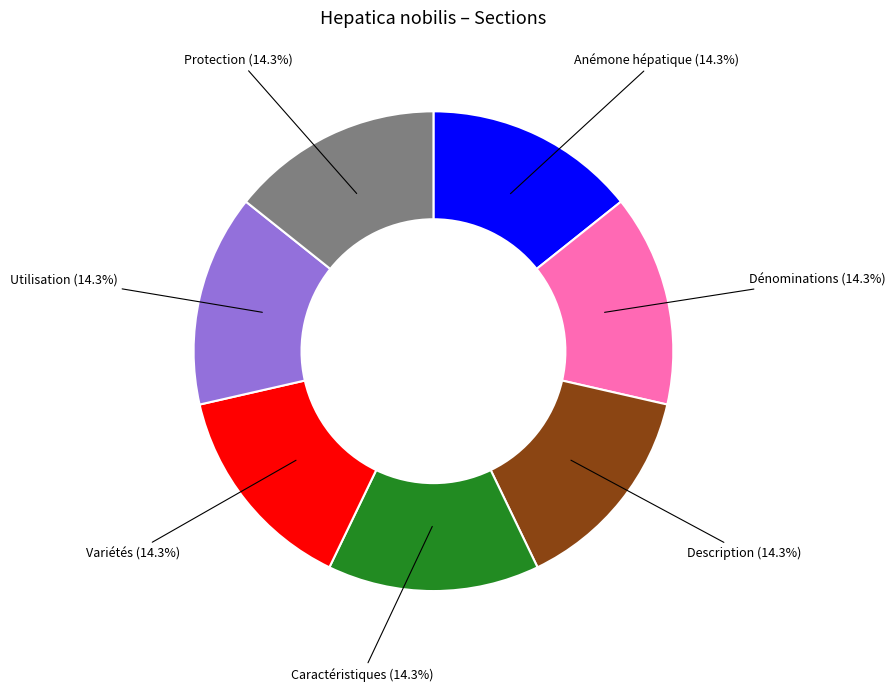

Does any single category account for the majority?

No